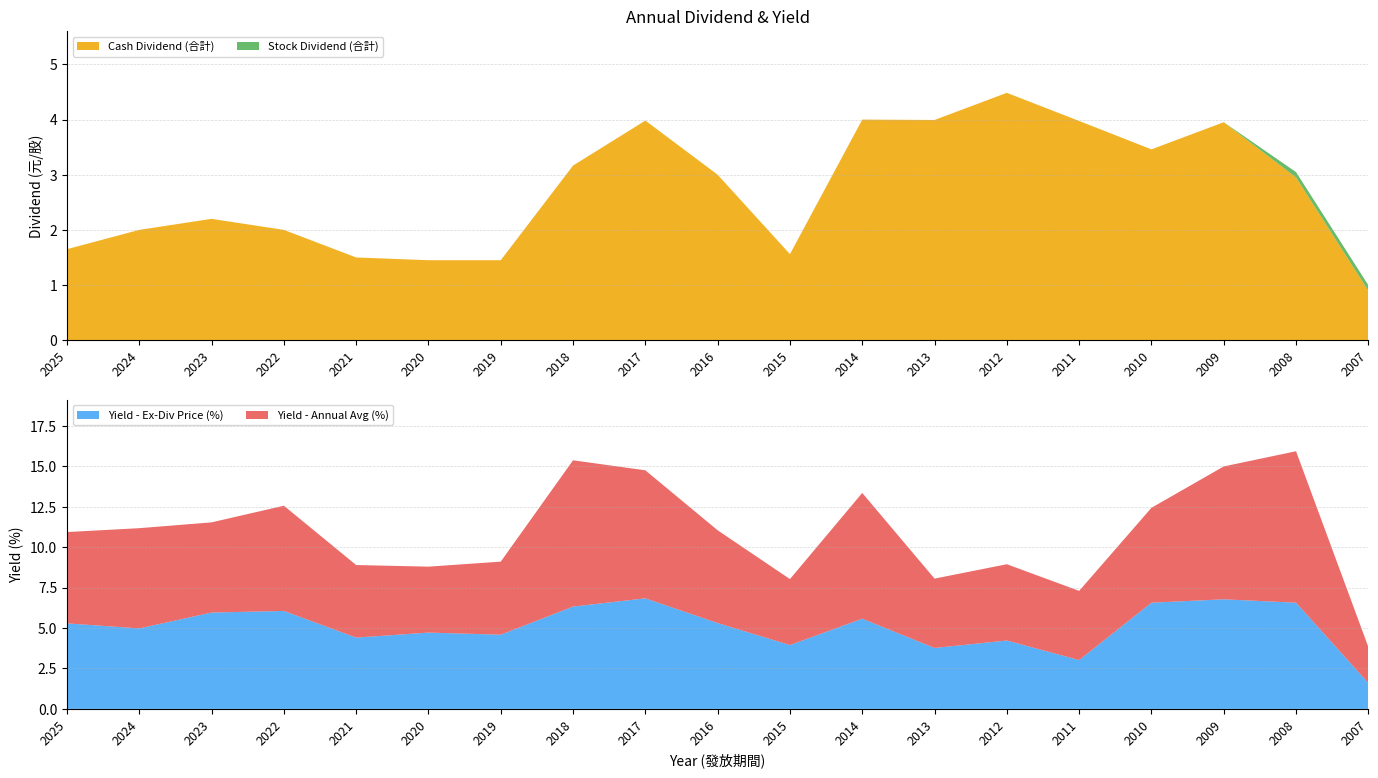

Reading left to right, transcribe all the data shown in this chart.

Cash Dividend (合計): 1.6	2.0	2.2	2.0	1.5	1.4	1.4	3.2	4.0	3.0	1.6	4.0	4.0	4.5	4.0	3.5	4.0	3.0	0.9
Stock Dividend (合計): 0.0	0.0	0.0	0.0	0.0	0.0	0.0	0.0	0.0	0.0	0.0	0.0	0.0	0.0	0.0	0.0	0.0	0.1	0.1
Yield - Ex-Div Price (%): 5.3	5.0	6.0	6.1	4.4	4.7	4.6	6.3	6.8	5.3	4.0	5.6	3.8	4.2	3.0	6.6	6.8	6.6	1.6
Yield - Annual Avg (%): 5.7	6.2	5.6	6.5	4.5	4.1	4.5	9.1	7.9	5.7	4.1	7.8	4.3	4.7	4.3	5.9	8.2	9.4	2.2